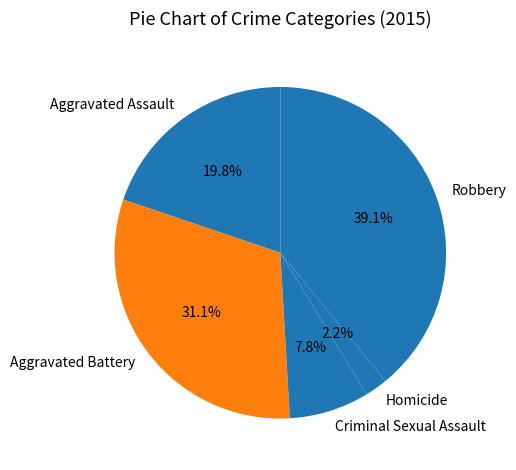

Rank the categories by value from highest to lowest.

Robbery, Aggravated Battery, Aggravated Assault, Criminal Sexual Assault, Homicide